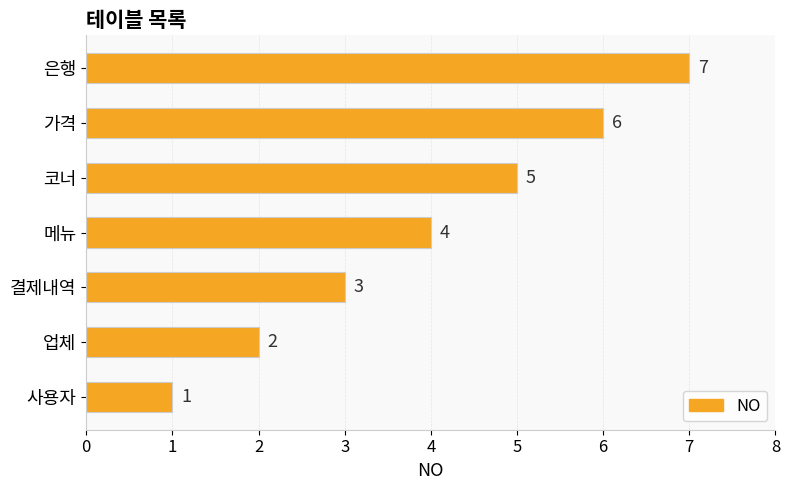

Where is the data nearest to the value 4?

메뉴